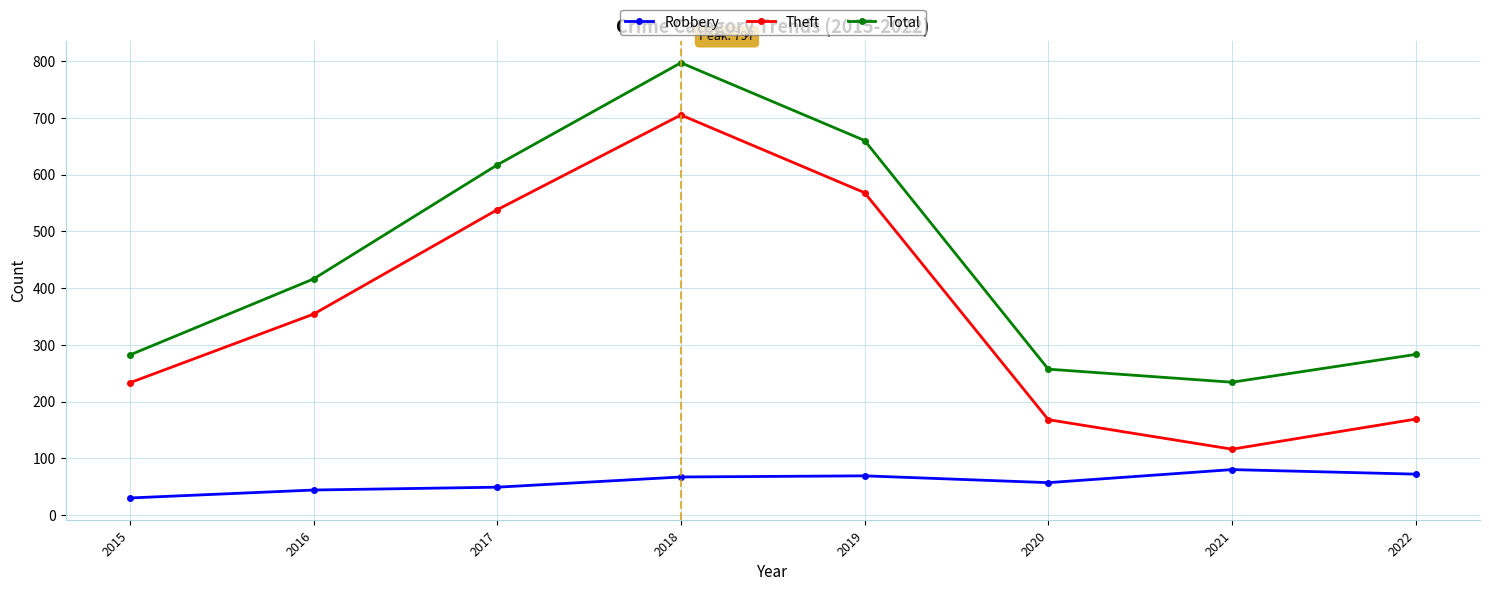

Which series has the largest range (max minus min)?

Theft